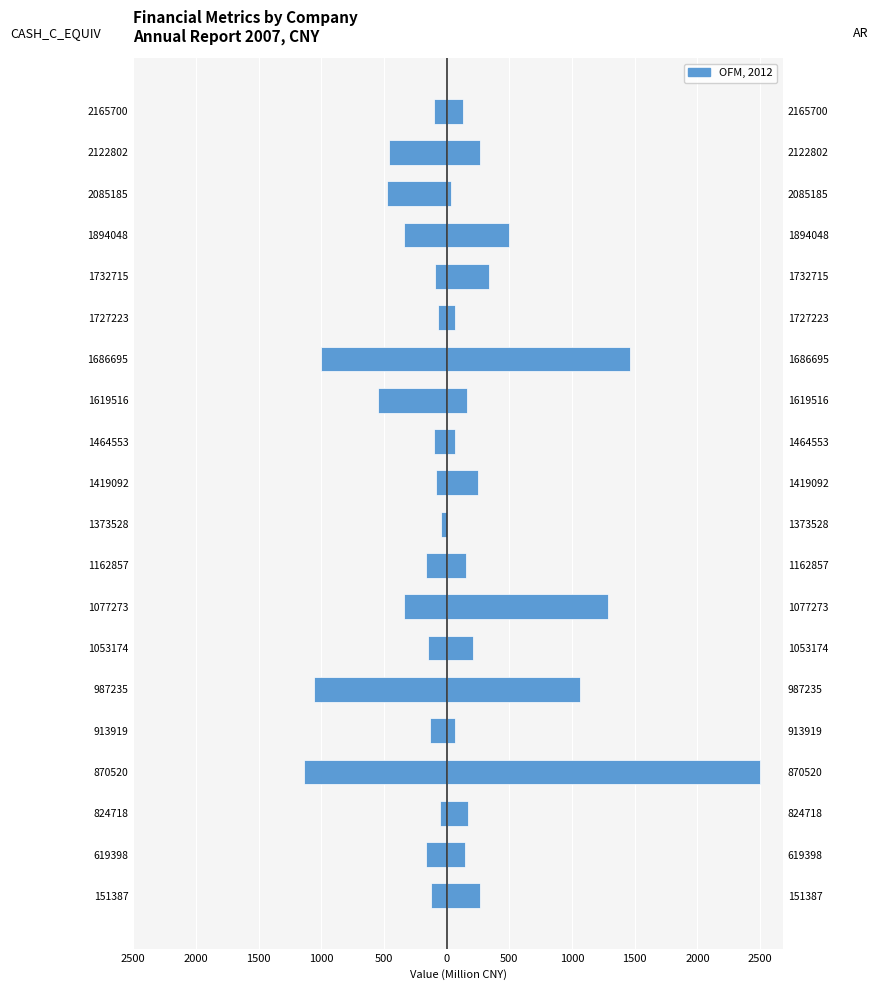

Between 1464553 and 2122802, which series saw the biggest shift?

CASH_C_EQUIV